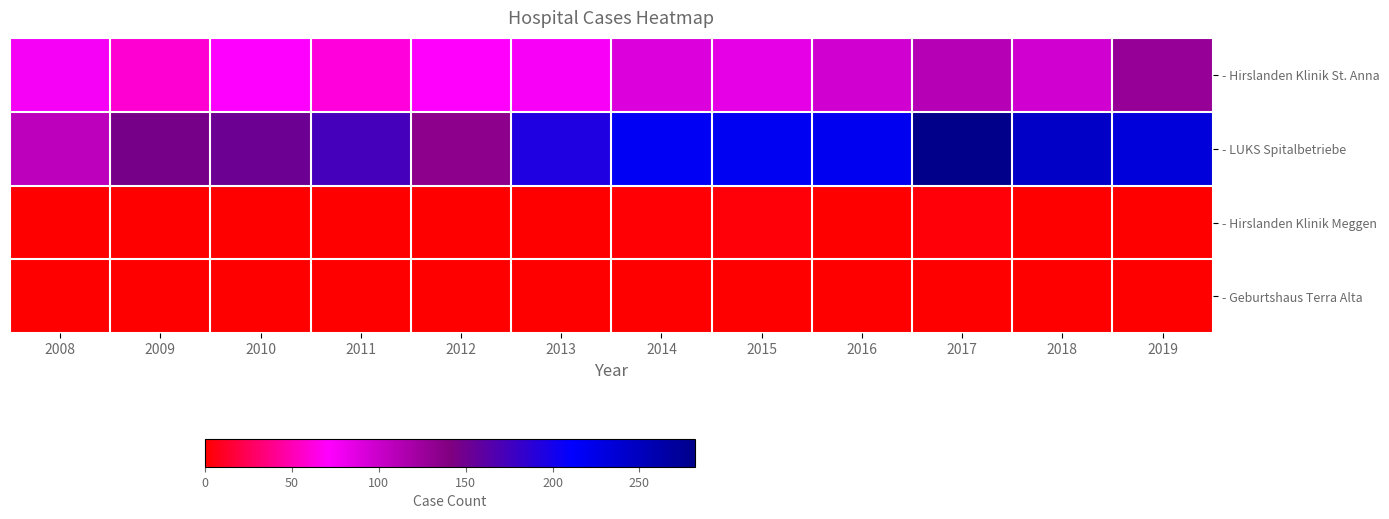

Which has a higher value, 2016 or 2011?

2016